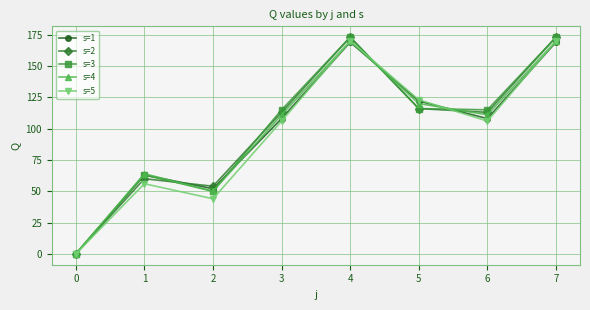

What is the difference between the maximum and second lowest values in the s=3 series?

123